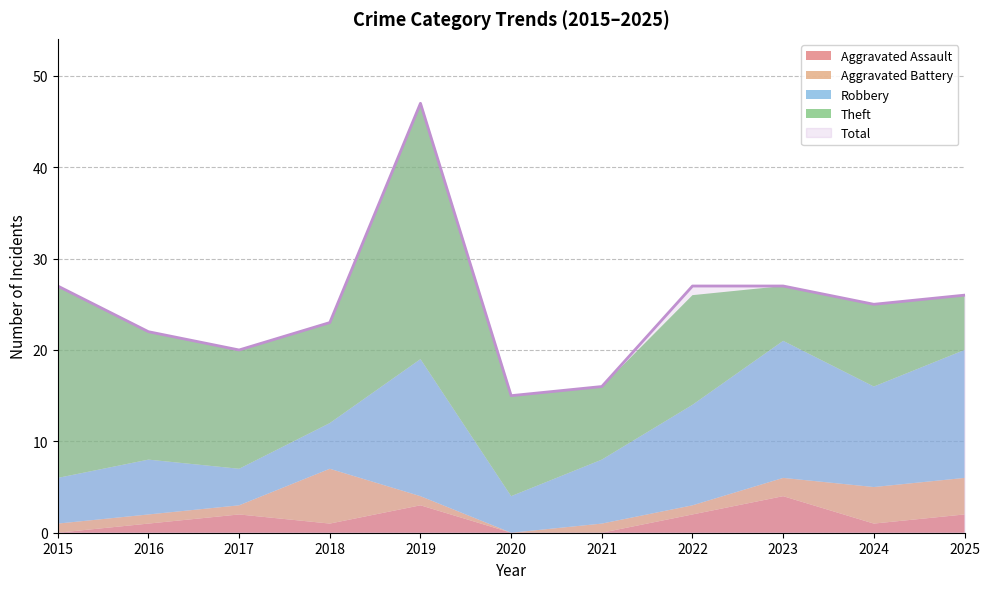

What is the total value across all series at 2016?

44